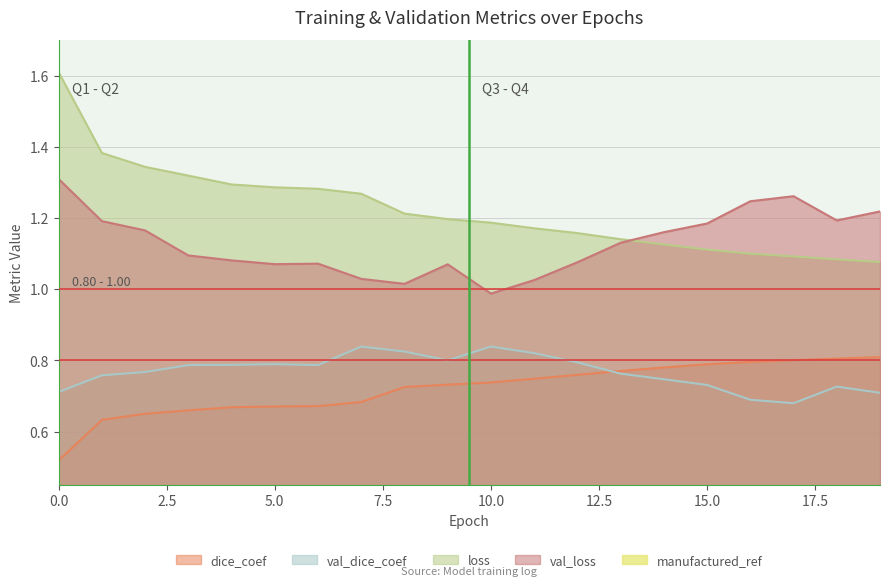

Where do val_dice_coef and dice_coef first cross each other?

12 and 13